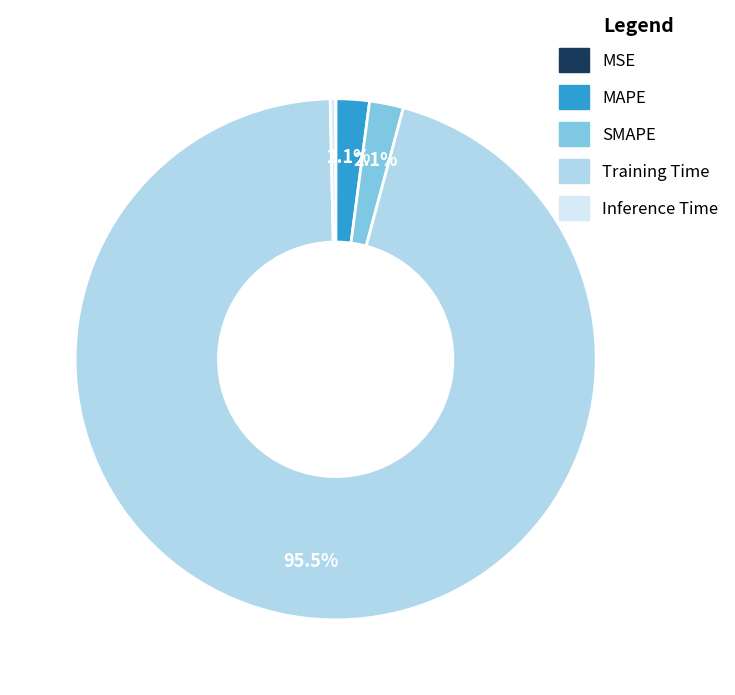

Which category has the biggest portion of the pie?

Training Time